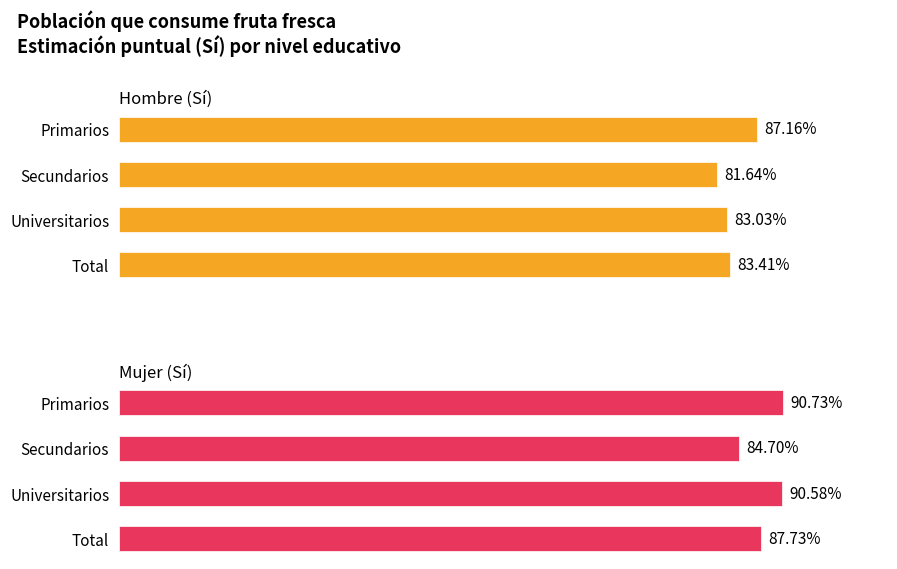

How many bars are there in each group?

2